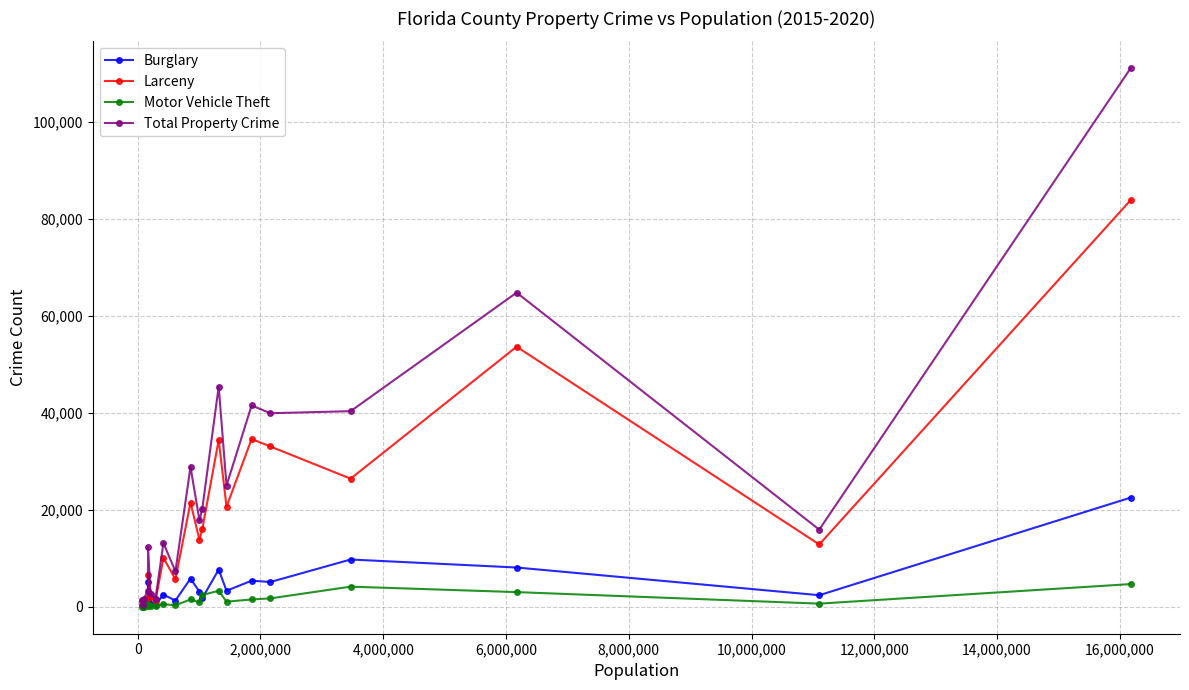

Which series has the largest range (max minus min)?

Total Property Crime